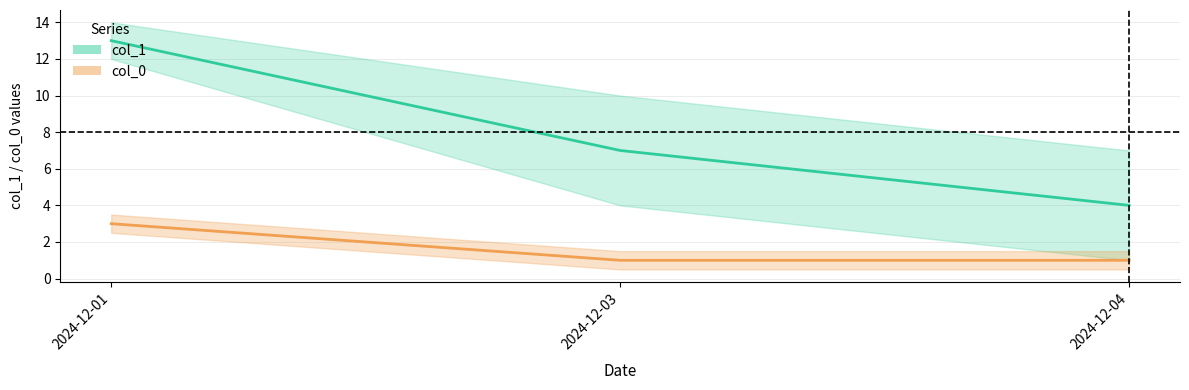

True or false: col_0 and col_1 intersect in this chart.

False